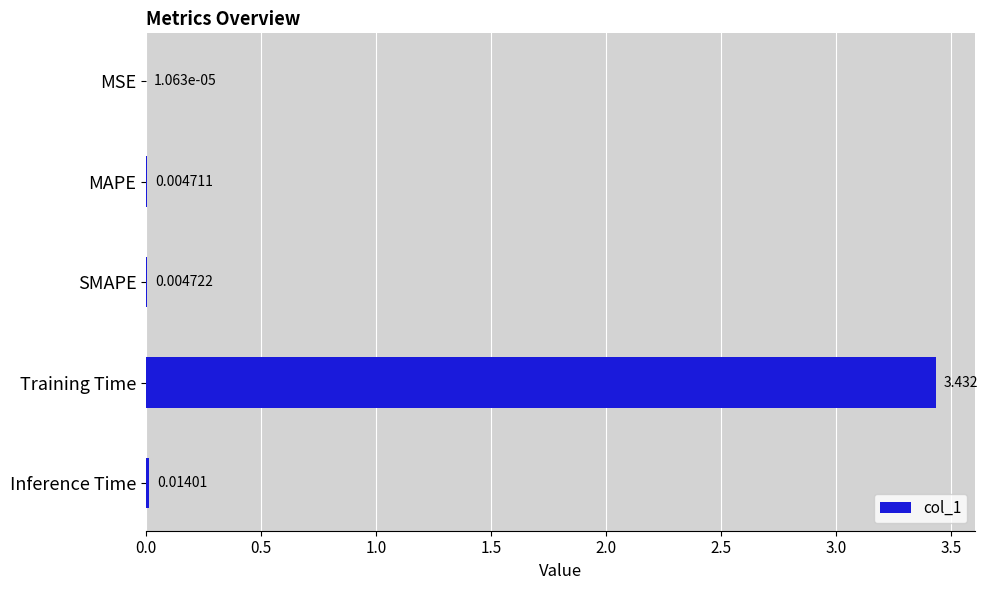

Which category has the highest value across all series?

Training Time